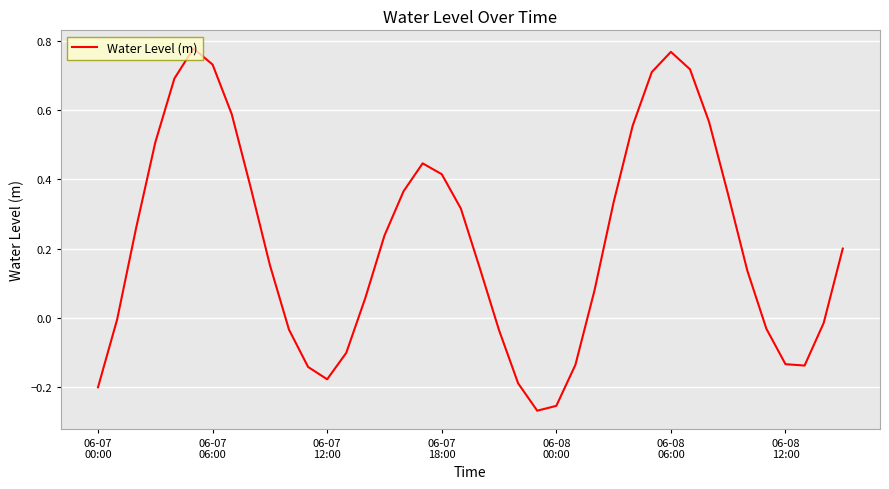

What is the difference between the maximum and minimum values?

1.0